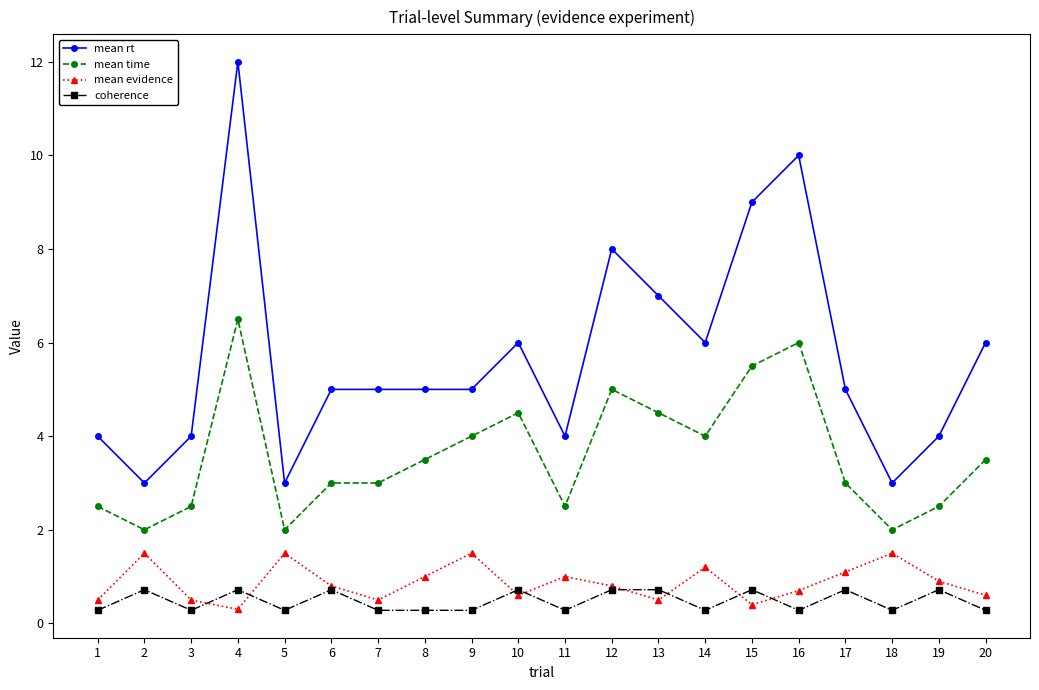

True or false: coherence and mean time cross at least once.

False